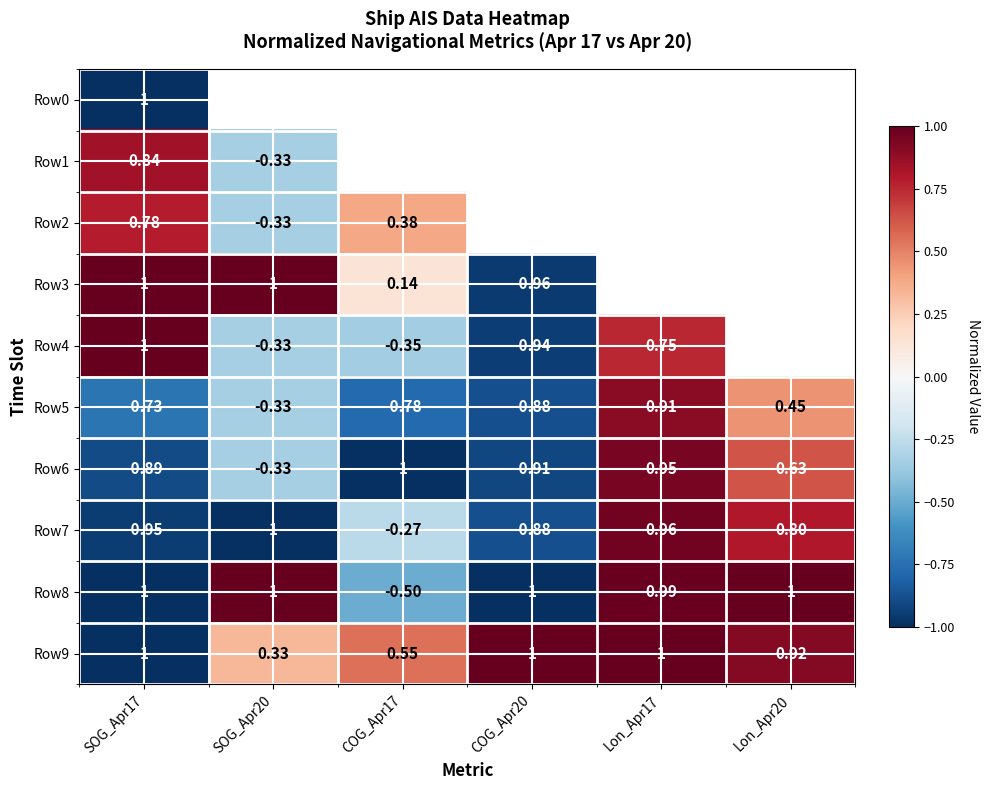

Which category has the highest value across all series?

SOG_Apr17